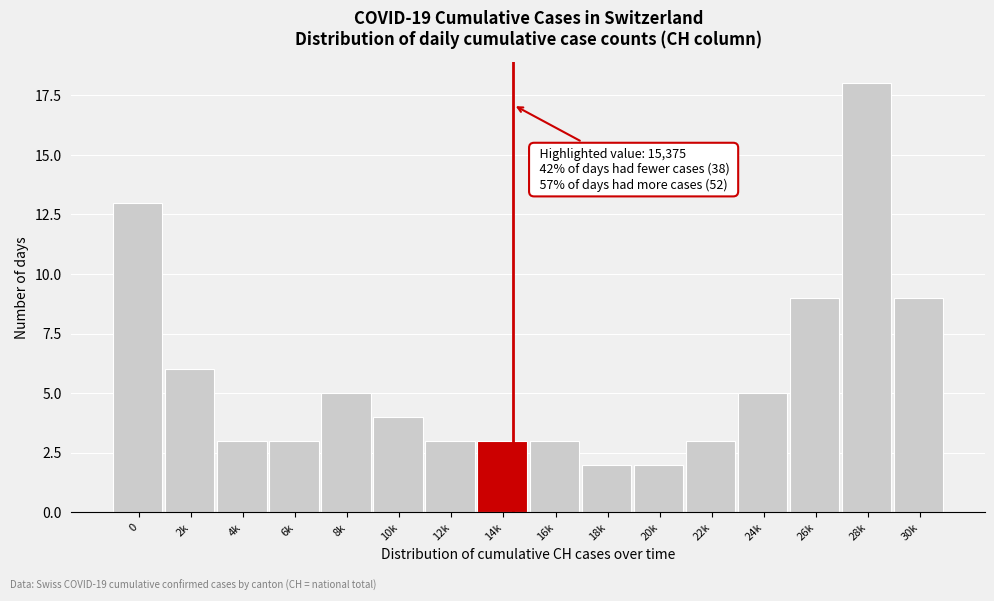

Reading left to right, extract all data points from this chart.

0=13	2k=6	4k=3	6k=3	8k=5	10k=4	12k=3	14k=3	16k=3	18k=2	20k=2	22k=3	24k=5	26k=9	28k=18	30k=9